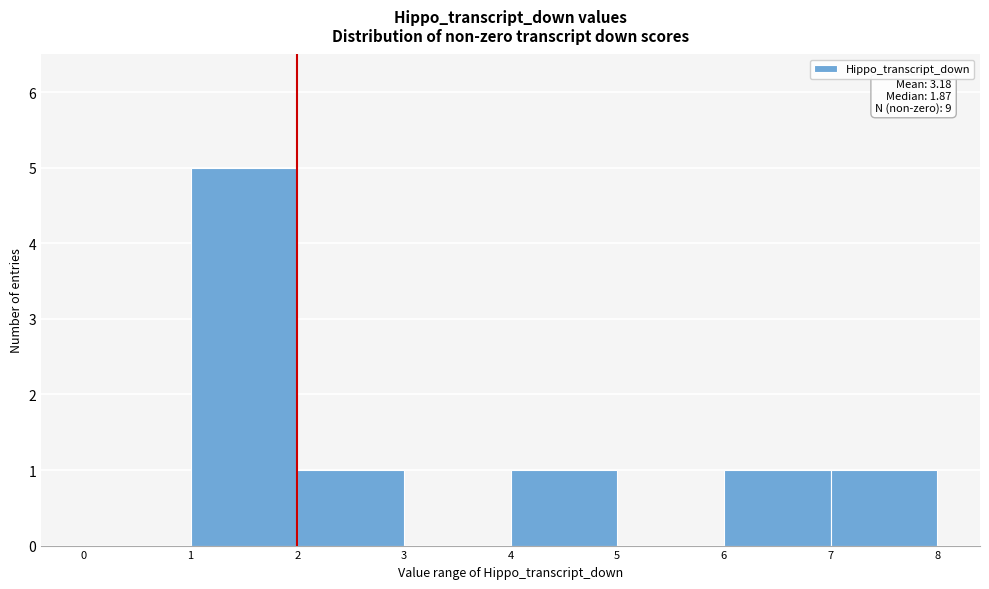

Which range on the x-axis has the tallest bar?

1 to 2